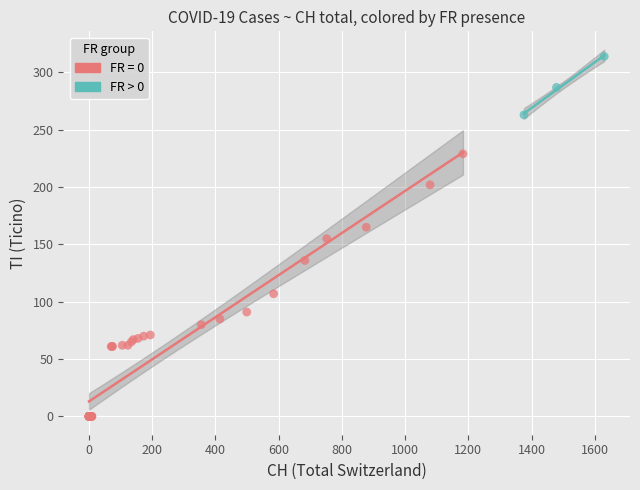

Which series has the largest Y range (max minus min)?

FR = 0